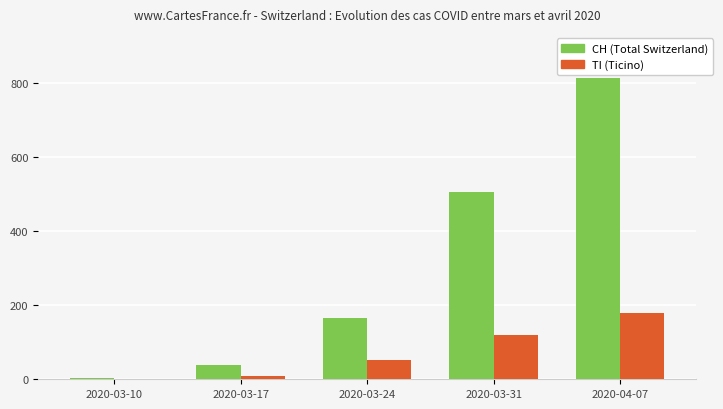

At which label does TI (Ticino) reach its peak?

2020-04-07